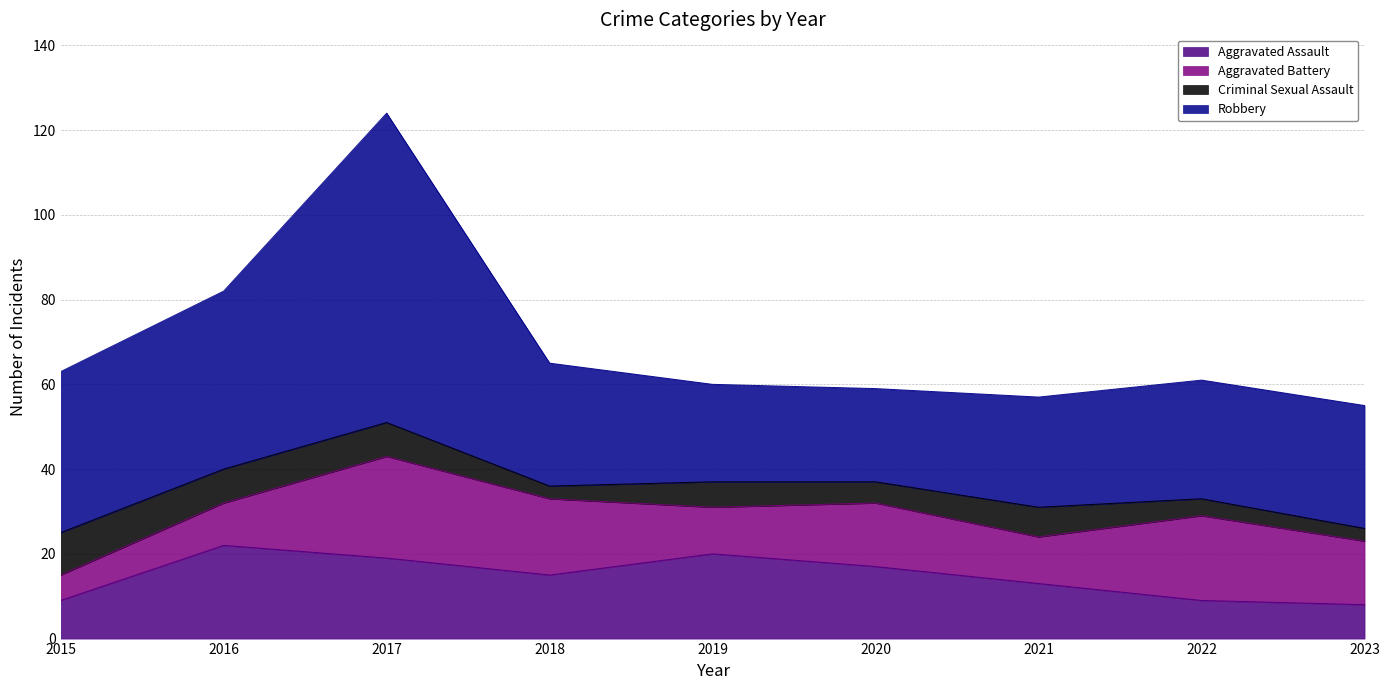

At which label does Criminal Sexual Assault first exceed 6?

2015